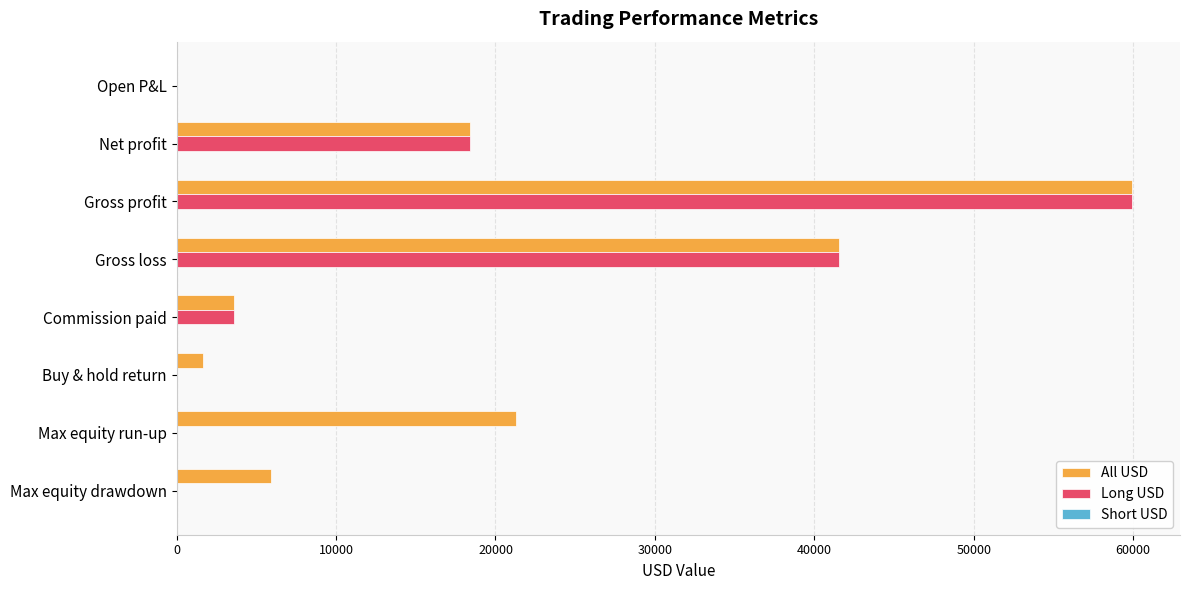

What is the approximate value of All USD at Max equity drawdown?

5937.1